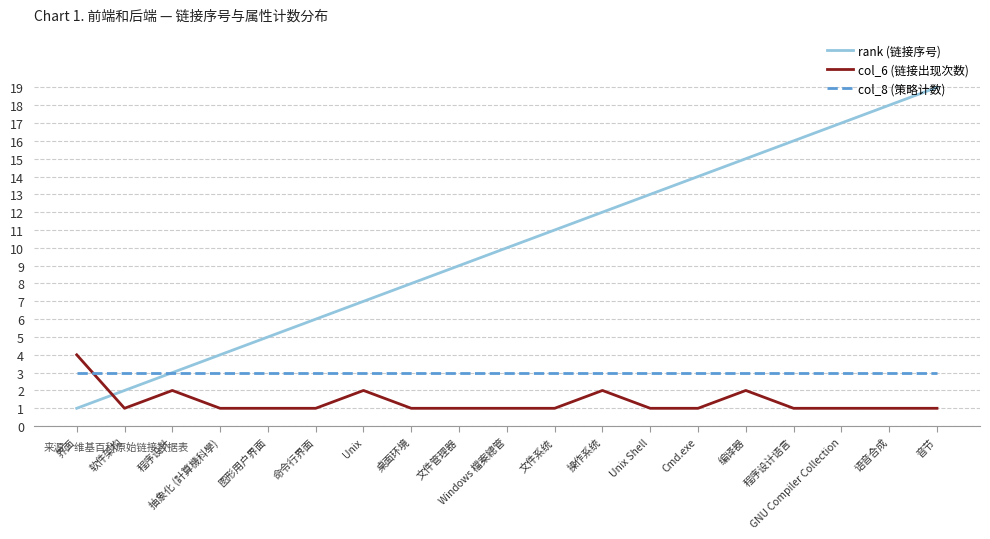

Which label corresponds to the largest value in the chart?

音节